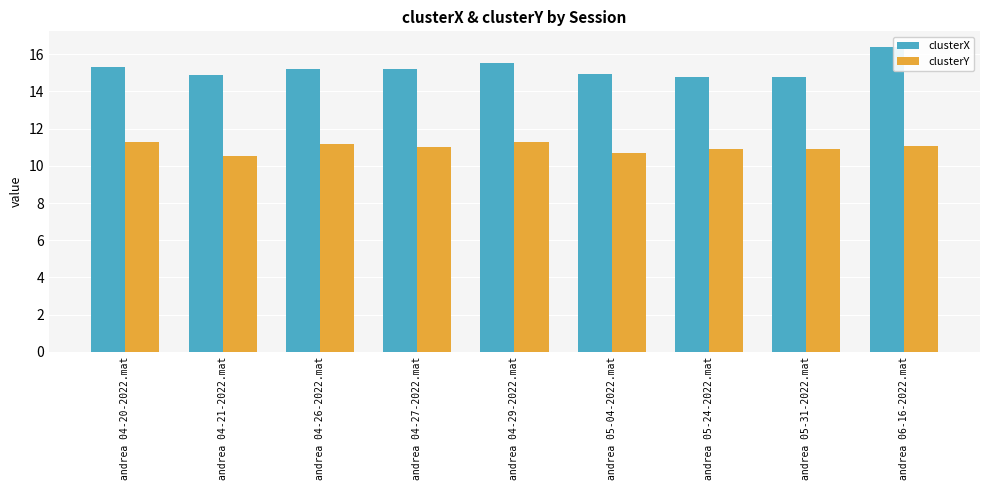

What is the difference between the highest and lowest values at andrea 04-20-2022.mat?

4.0